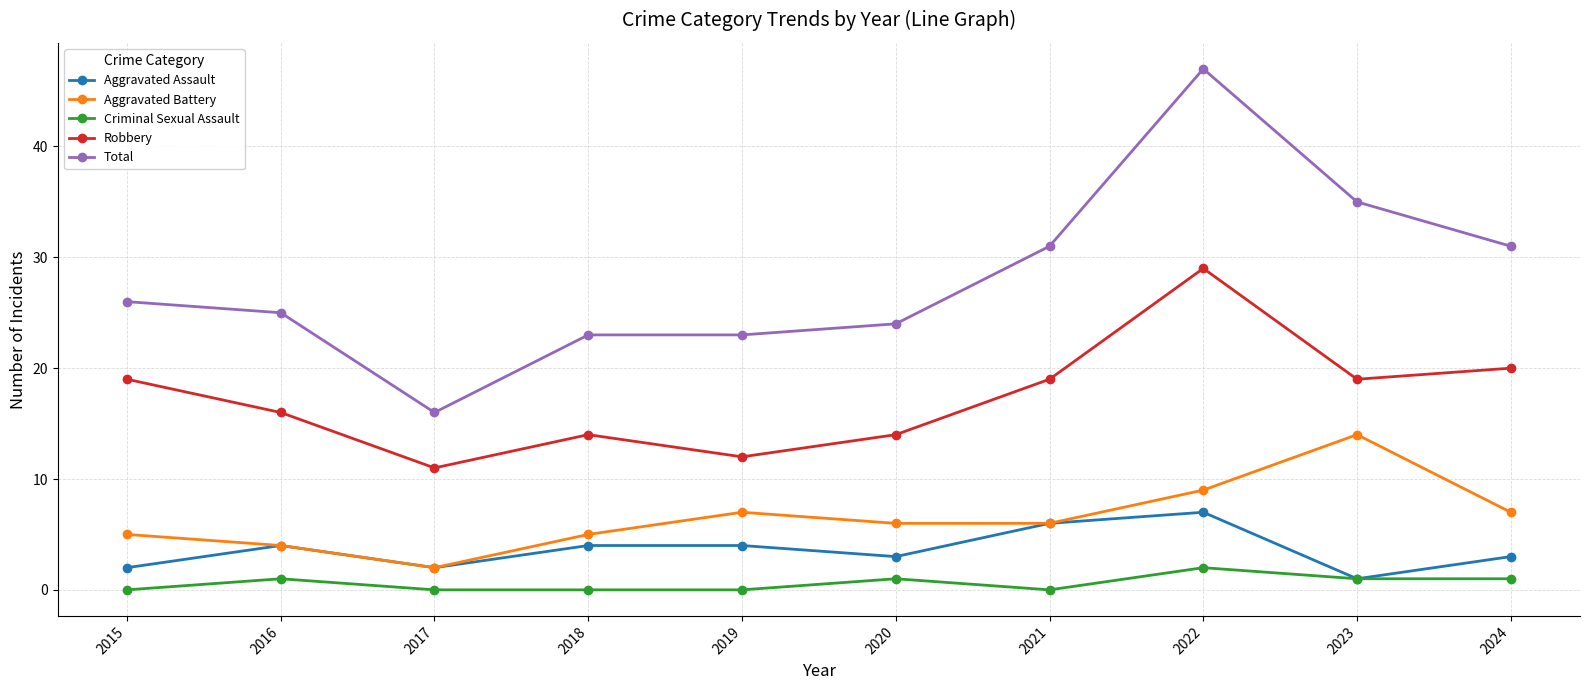

True or false: Aggravated Battery and Total intersect in this chart.

False